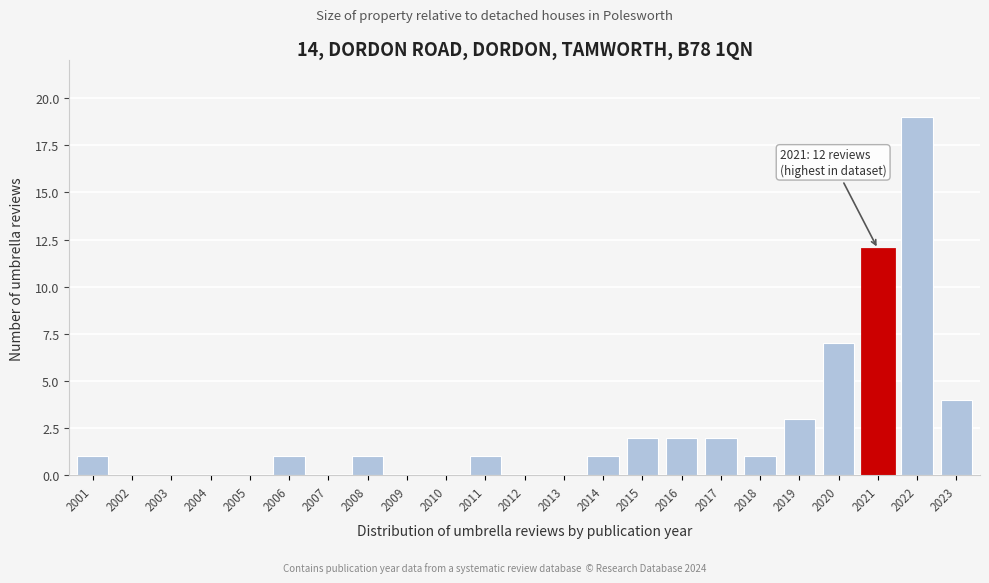

Reading right to left, transcribe all the data shown in this chart.

2023=4	2022=19	2021=12	2020=7	2019=3	2018=1	2017=2	2016=2	2015=2	2014=1	2013=0	2012=0	2011=1	2010=0	2009=0	2008=1	2007=0	2006=1	2005=0	2004=0	2003=0	2002=0	2001=1